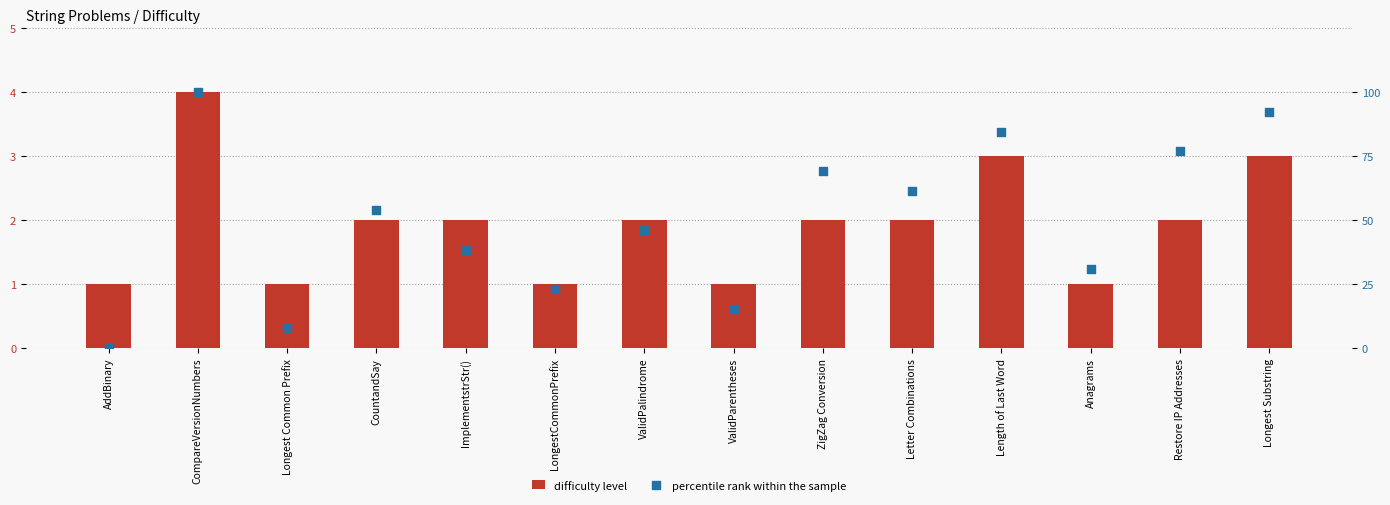

Which series has the largest total across all categories?

percentile rank within the sample